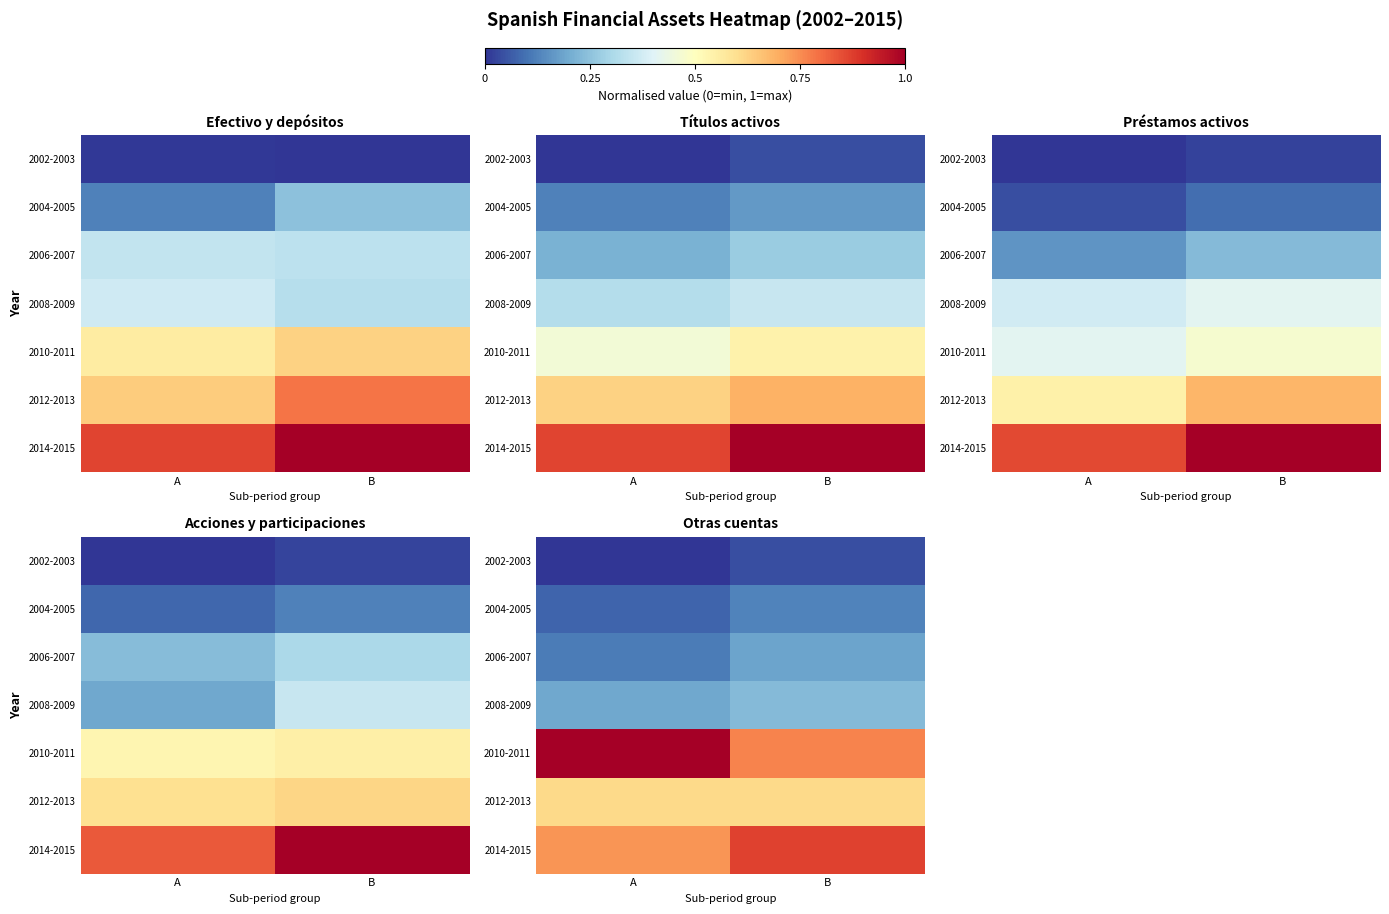

True or false: 2004-2005 has a value of 0.0 at B.

False